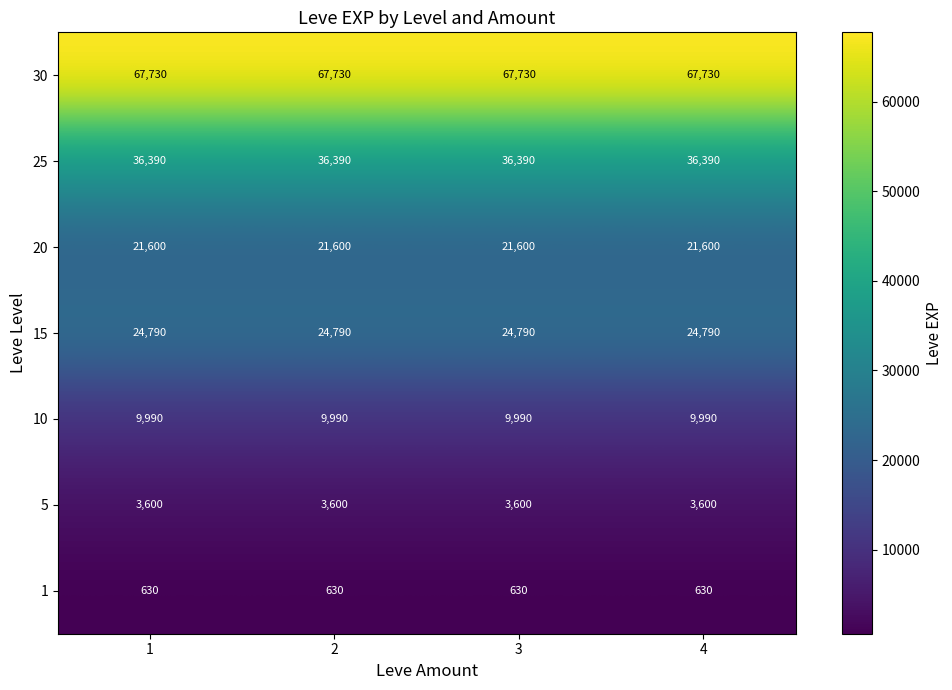

The 1 series shows 630 at 3. True or false?

True